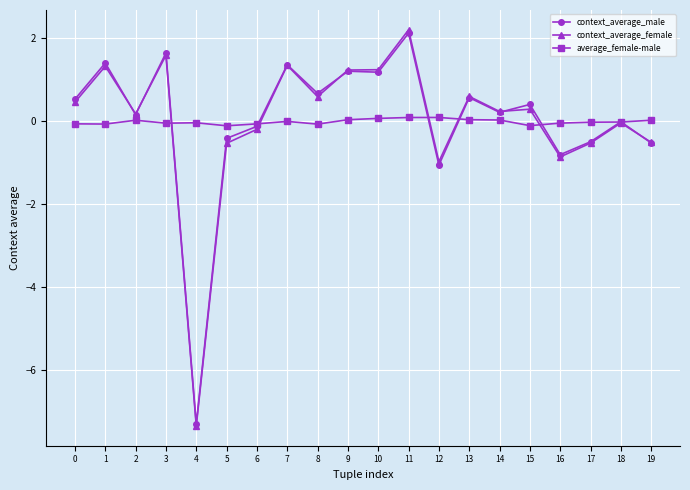

Which series has the widest spread of values?

context_average_female